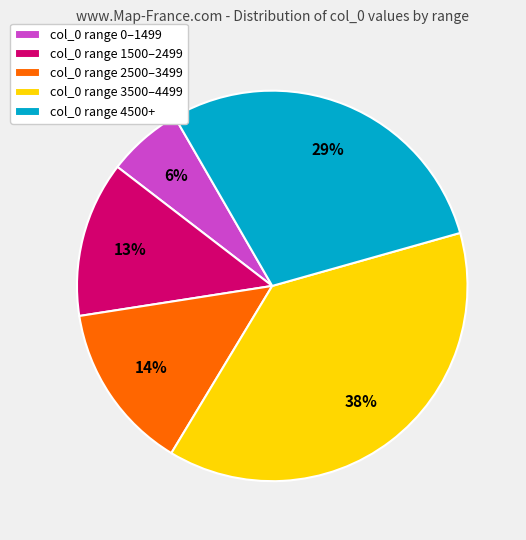

To the nearest percent, what is the average slice percentage?

20%